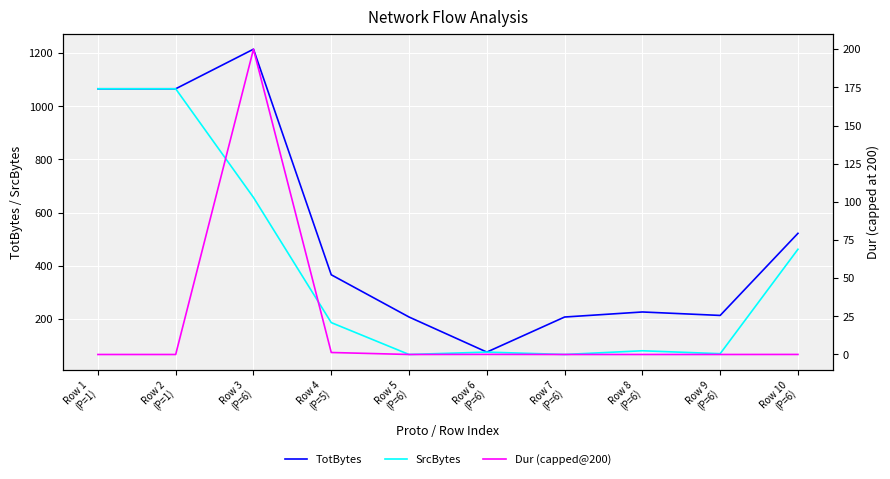

What is the maximum value shown in the chart?

1215.0